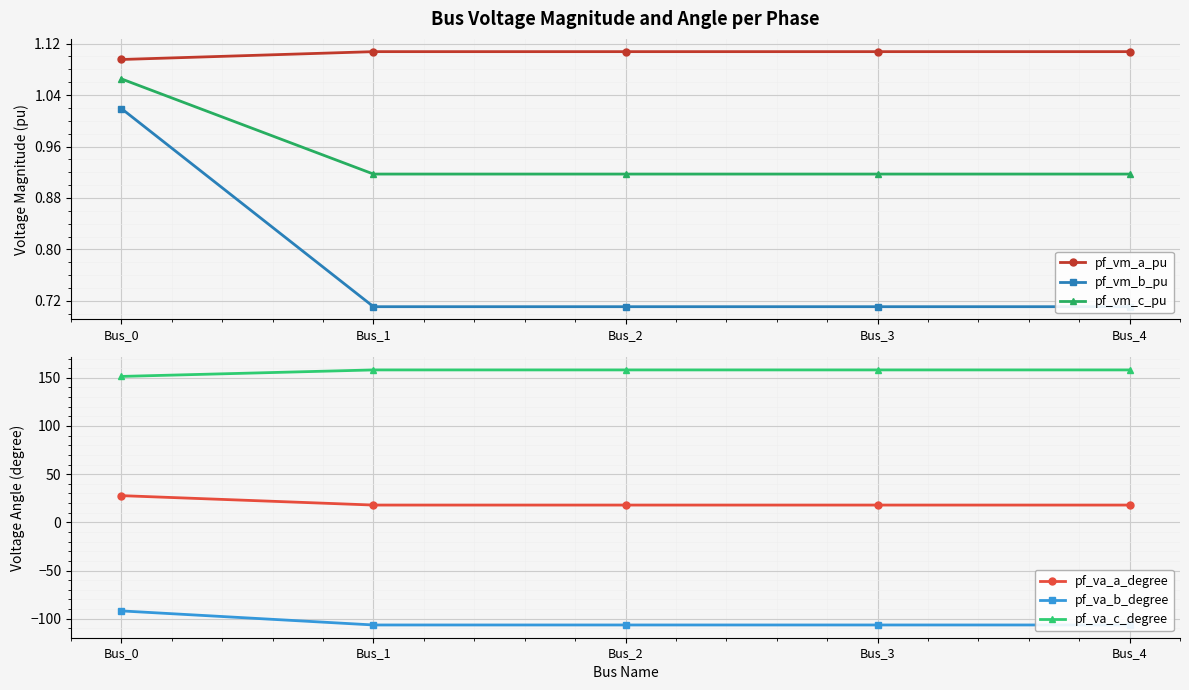

Reading right to left, list all the values displayed in this chart.

pf_vm_a_pu: 1.1	1.1	1.1	1.1	1.1
pf_vm_b_pu: 0.7	0.7	0.7	0.7	1.0
pf_vm_c_pu: 0.9	0.9	0.9	0.9	1.1
pf_va_a_degree: 17.9	17.9	17.9	17.9	27.7
pf_va_b_degree: -106.5	-106.5	-106.5	-106.5	-91.9
pf_va_c_degree: 158.2	158.2	158.2	158.2	151.4